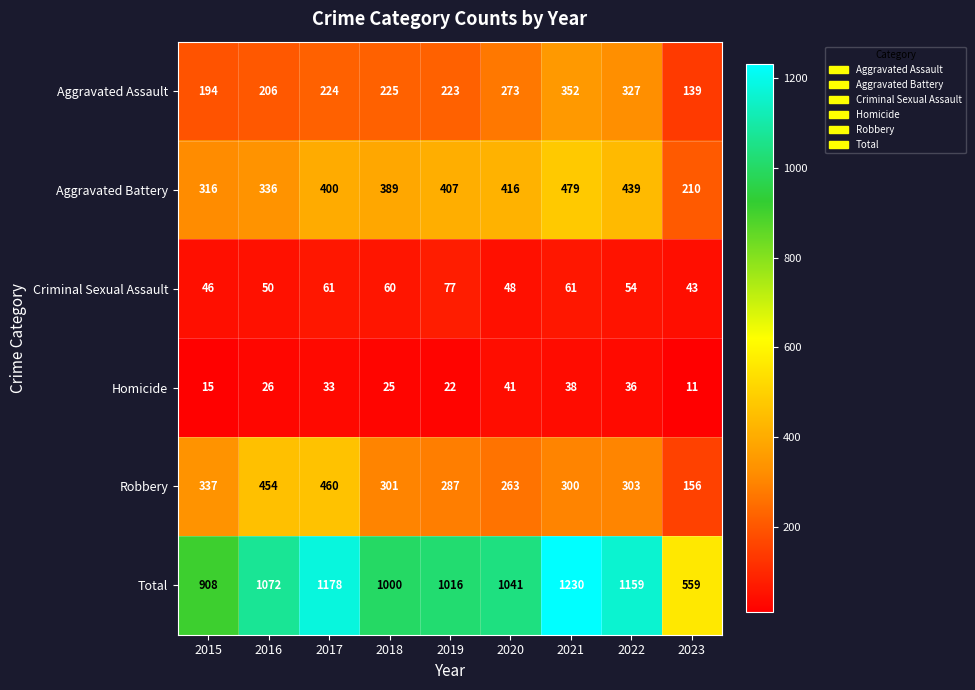

True or false: Total has a value of 1041 at 2020.

True